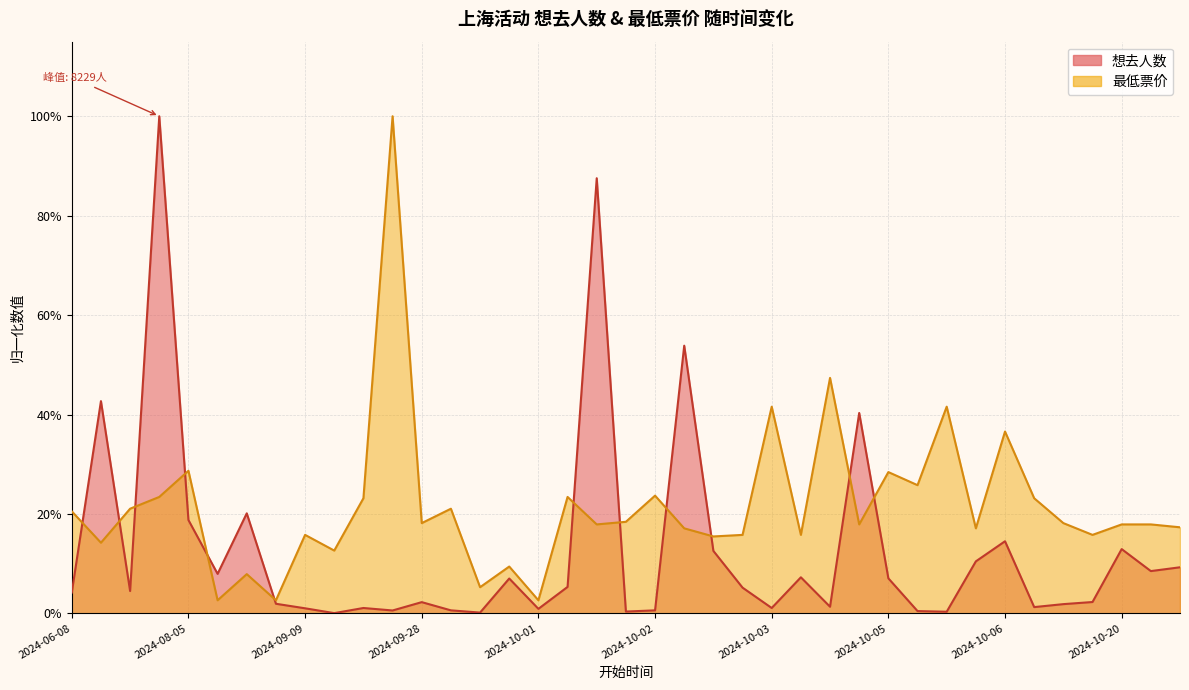

Which series changed the most between 2024-08-02 and 2024-10-01?

想去人数